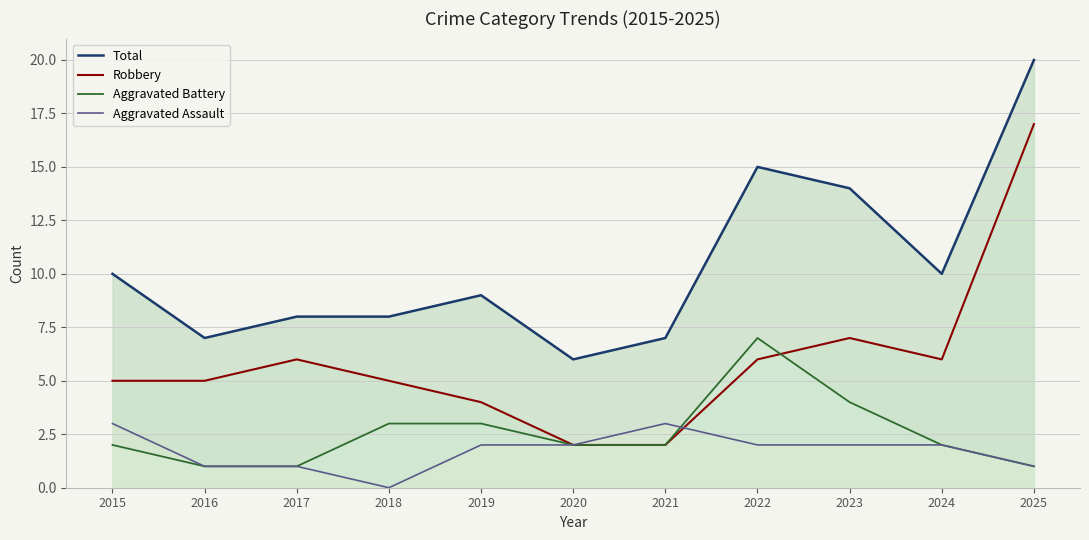

True or false: Total has a value of 4 at 2020.

False